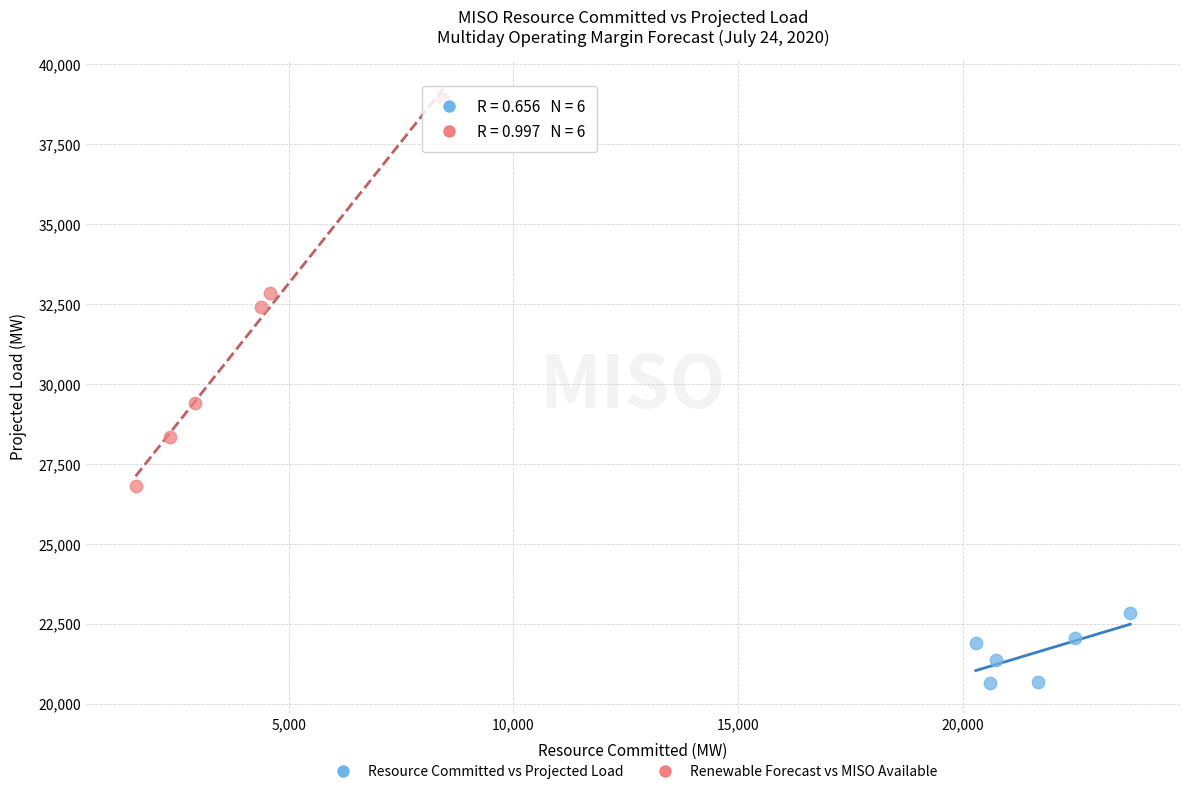

Which series contains the highest Y value?

Renewable Forecast vs MISO Available